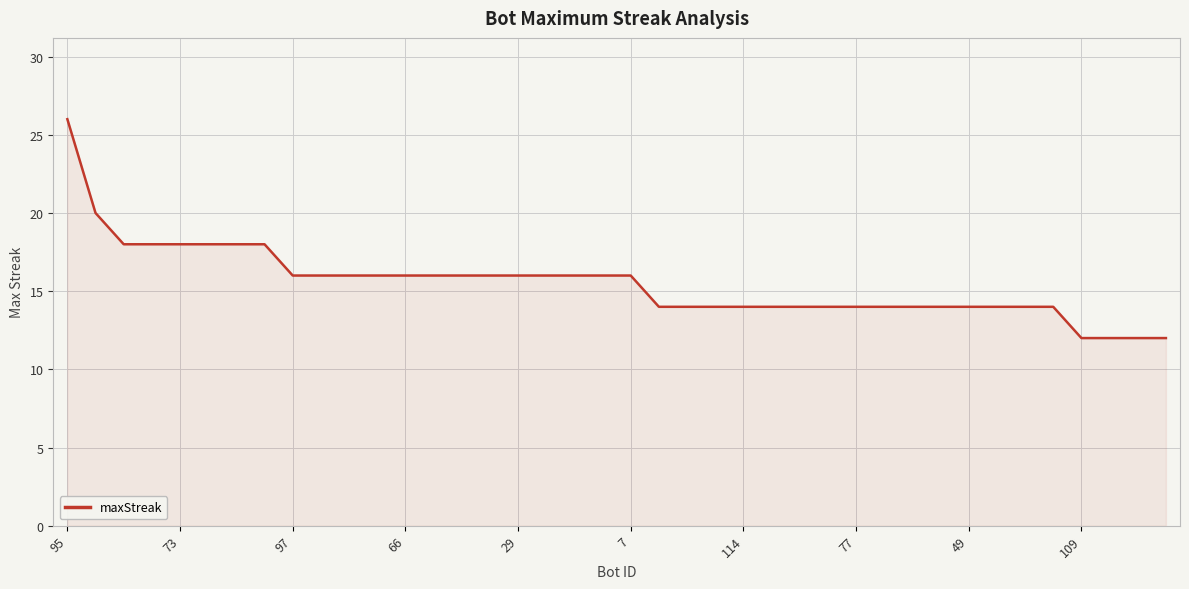

What is the average value?

16